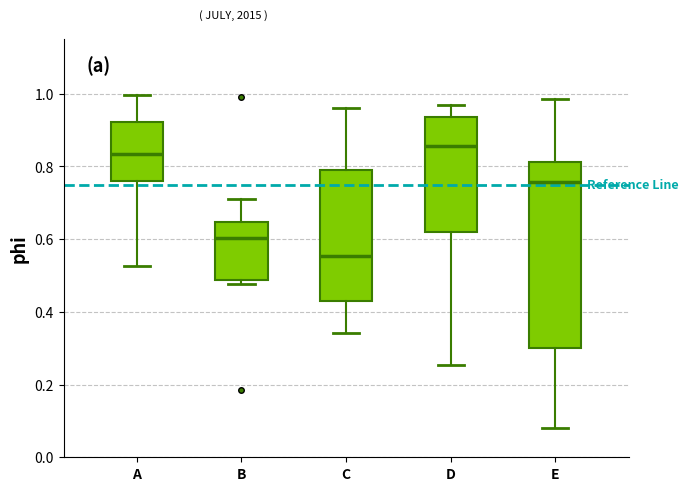

Which box's median line is the highest?

D